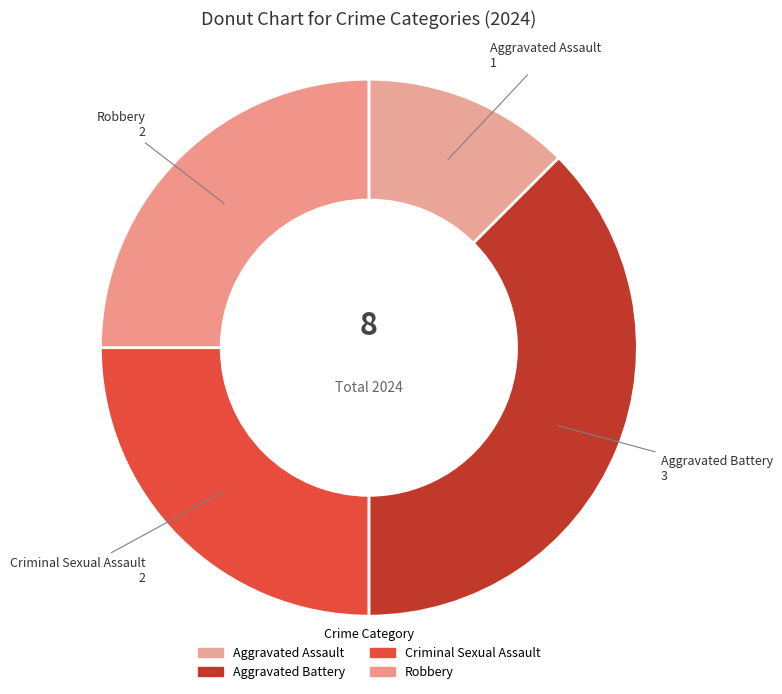

Count the number of slices in the pie.

4